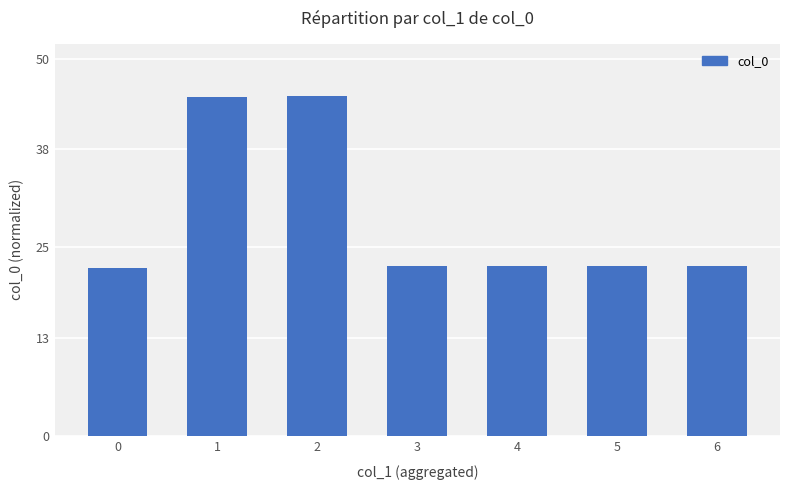

What is the difference between the values at 2 and 6?

22.5